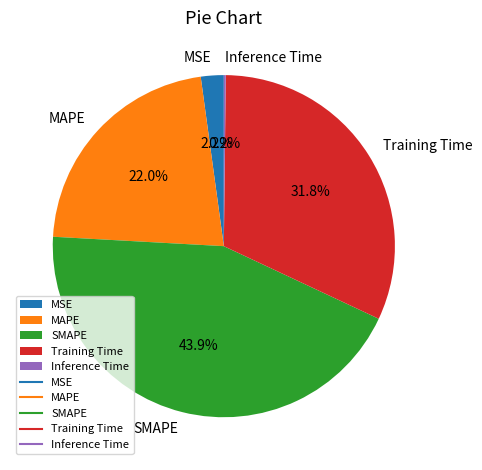

Which category has the biggest portion of the pie?

SMAPE